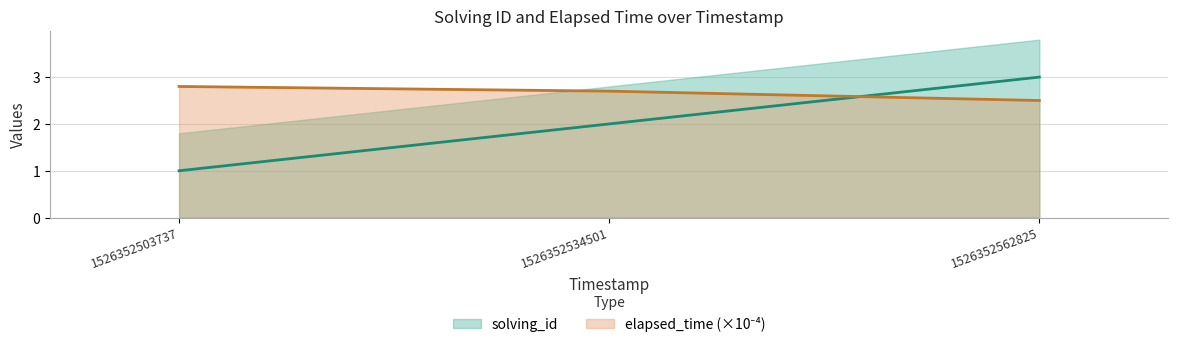

Reading right to left, extract all data points from this chart.

solving_id: 3.0	2.0	1.0
elapsed_time: 2.5	2.7	2.8